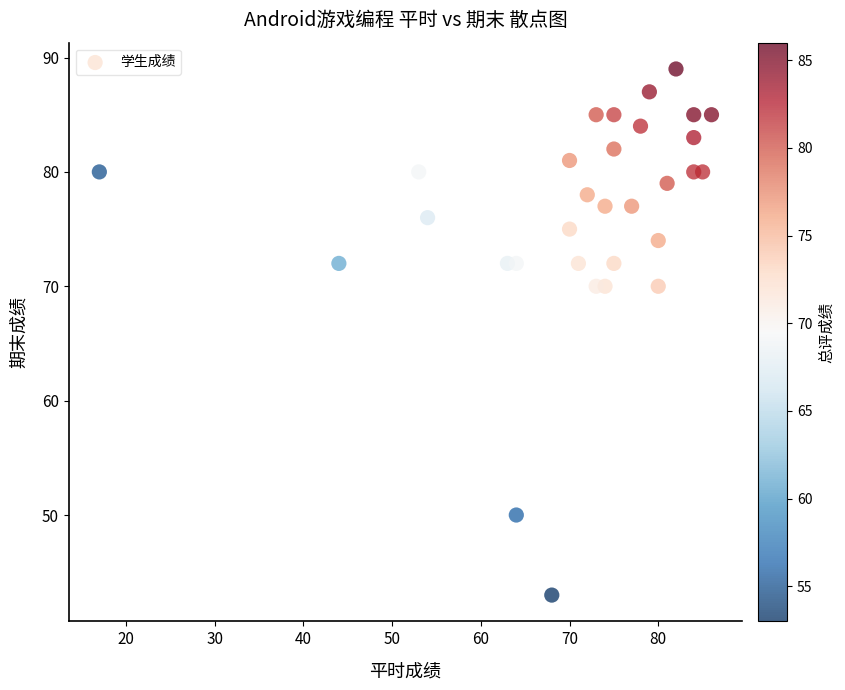

What is the range of X values (max minus min)?

69